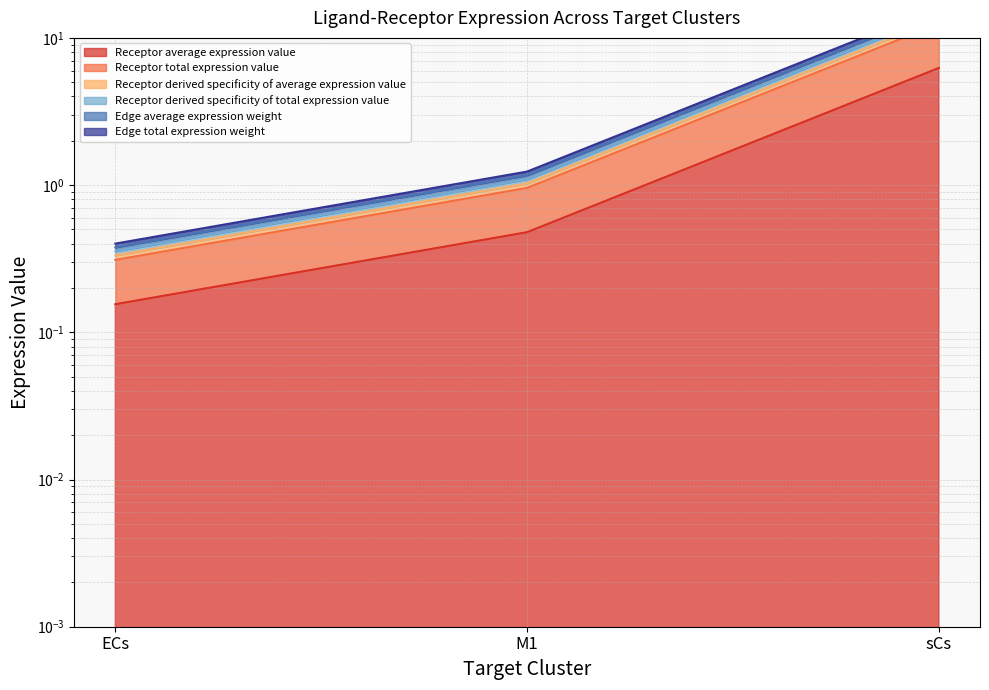

At which category is the sum across all series the highest?

sCs